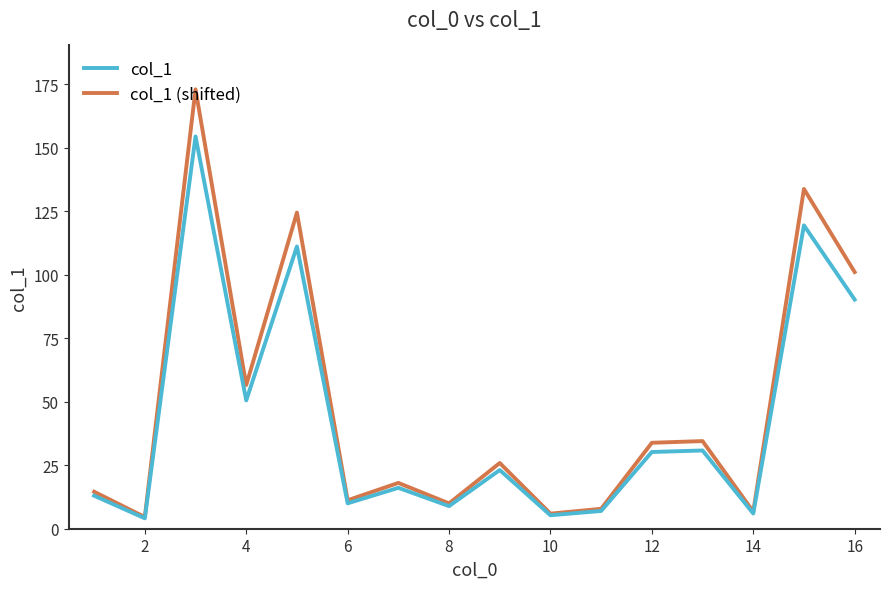

Which series has the largest range (max minus min)?

col_1 (shifted)